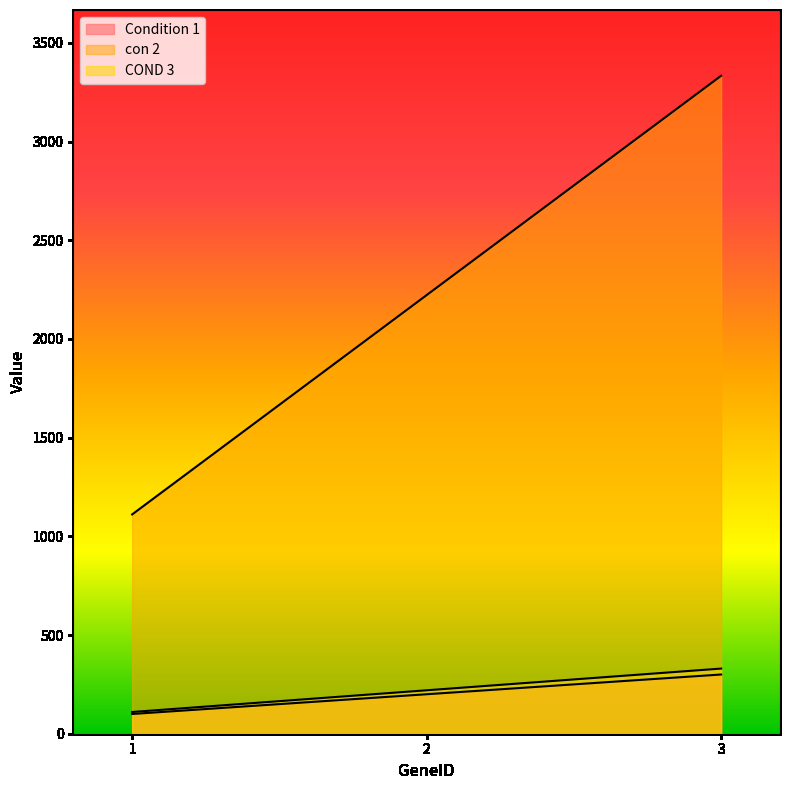

How many data points in COND 3 are above 220?

1